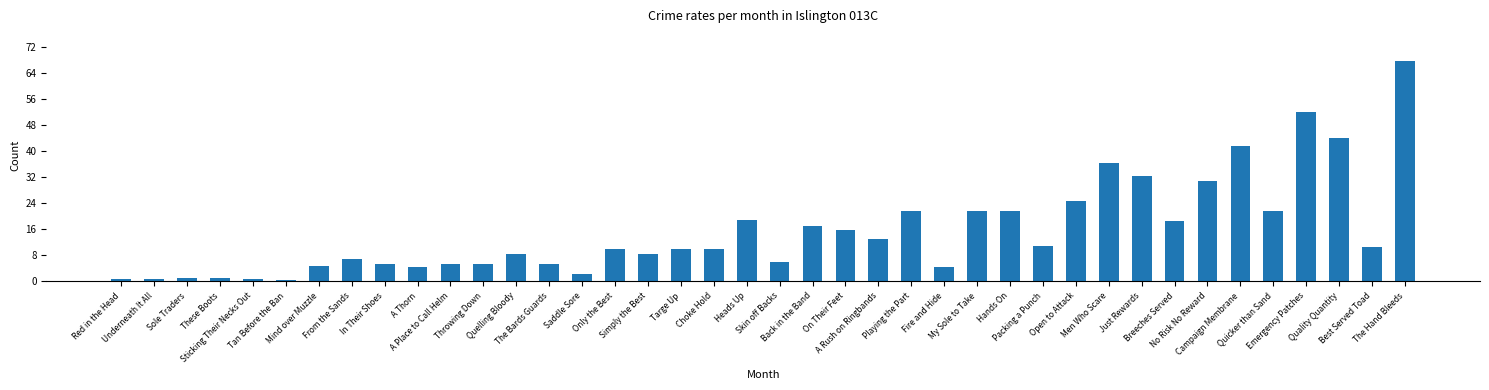

True or false: the data shows 0.9 at Sticking Their Necks Out.

True